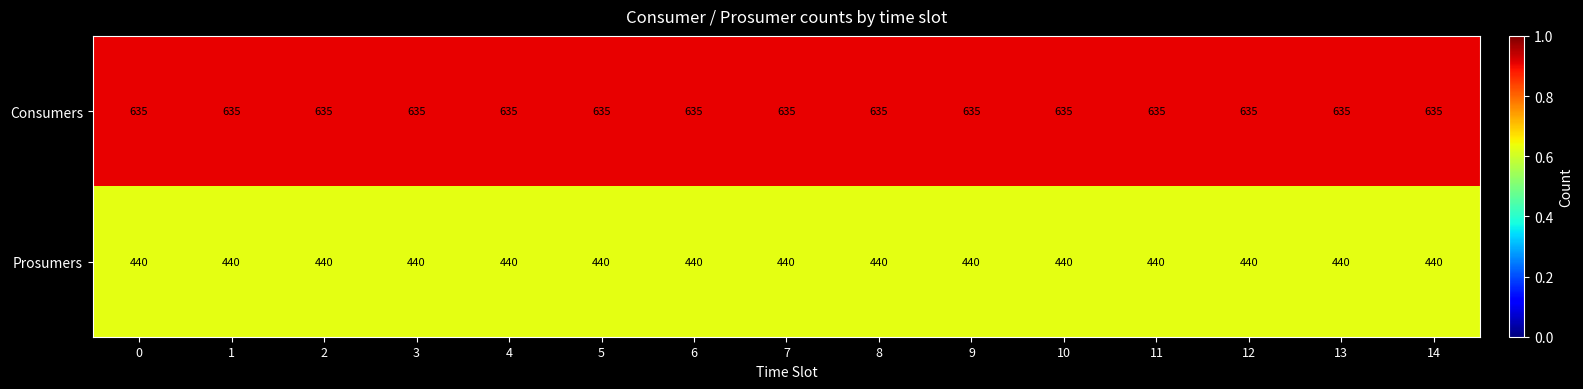

True or false: Consumers has a value of 873 at 0.

False